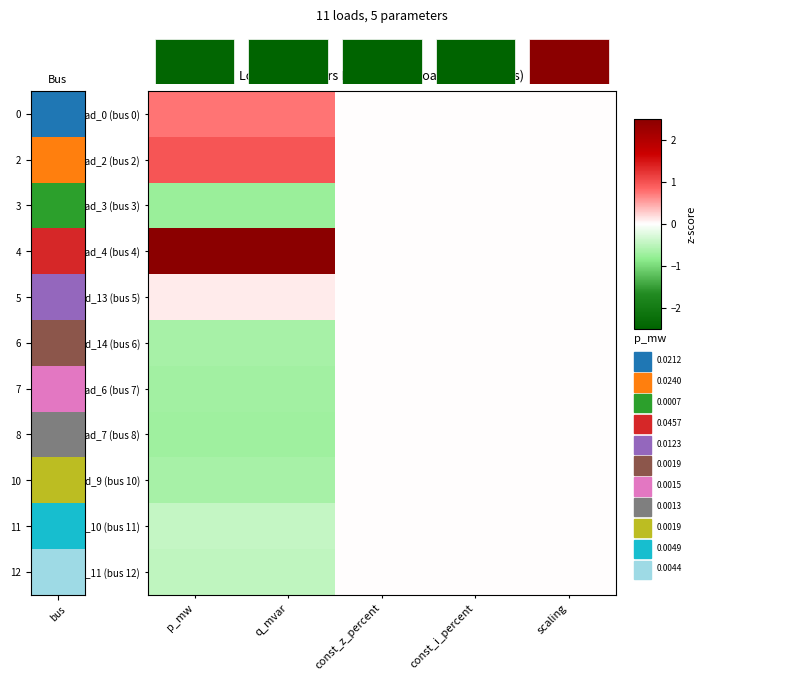

Rank the series at q_mvar from lowest to highest value.

load_3 (bus 3), load_7 (bus 8), load_6 (bus 7), load_9 (bus 10), load_14 (bus 6), load_11 (bus 12), load_10 (bus 11), load_13 (bus 5), load_0 (bus 0), load_2 (bus 2), load_4 (bus 4)